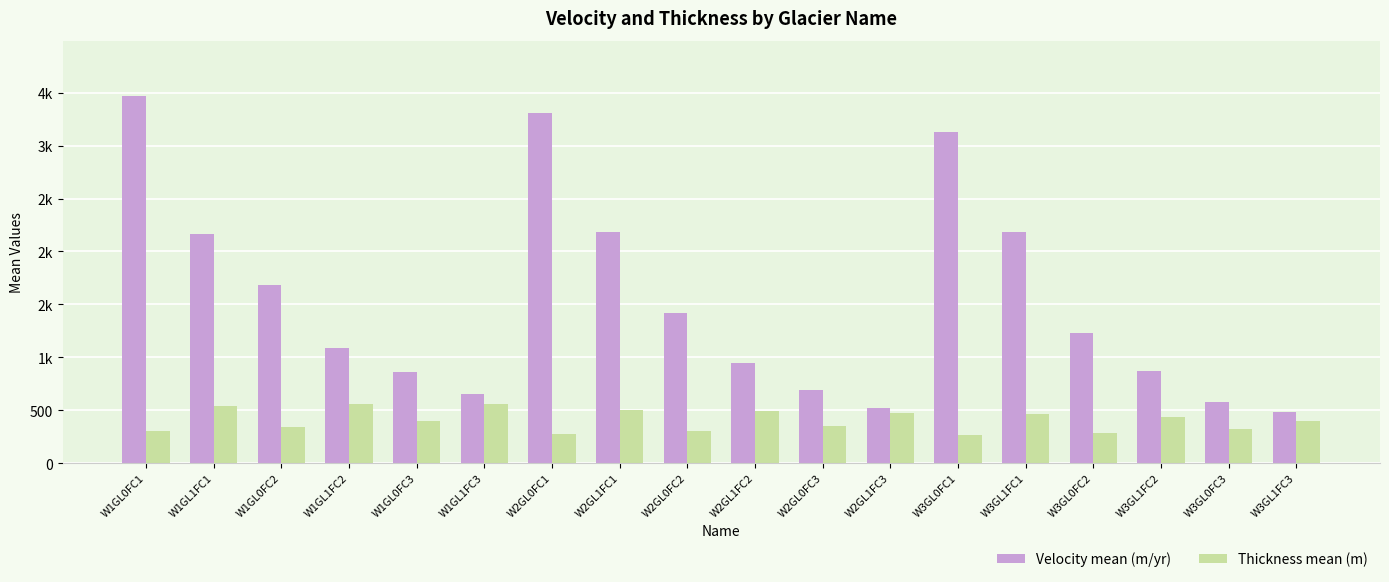

At which label is Velocity mean (m/yr) closest to 1977?

W1GL1FC1